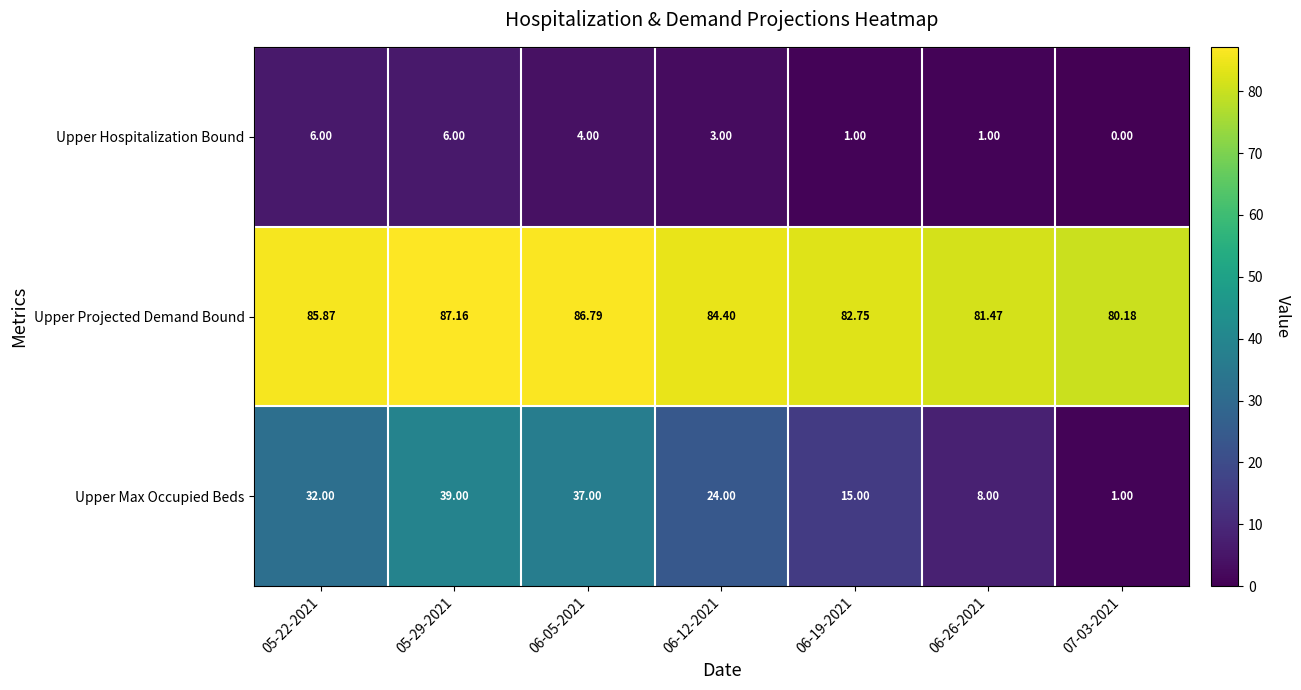

Which series has the largest total across all categories?

Upper Projected Demand Bound